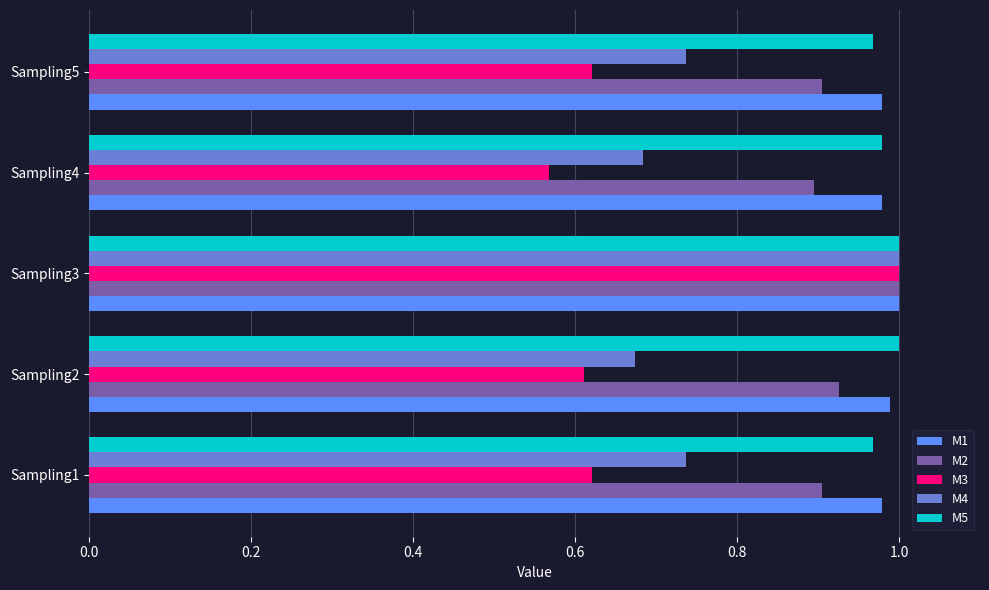

True or false: M1 has a value of 1.0 at Sampling1.

True